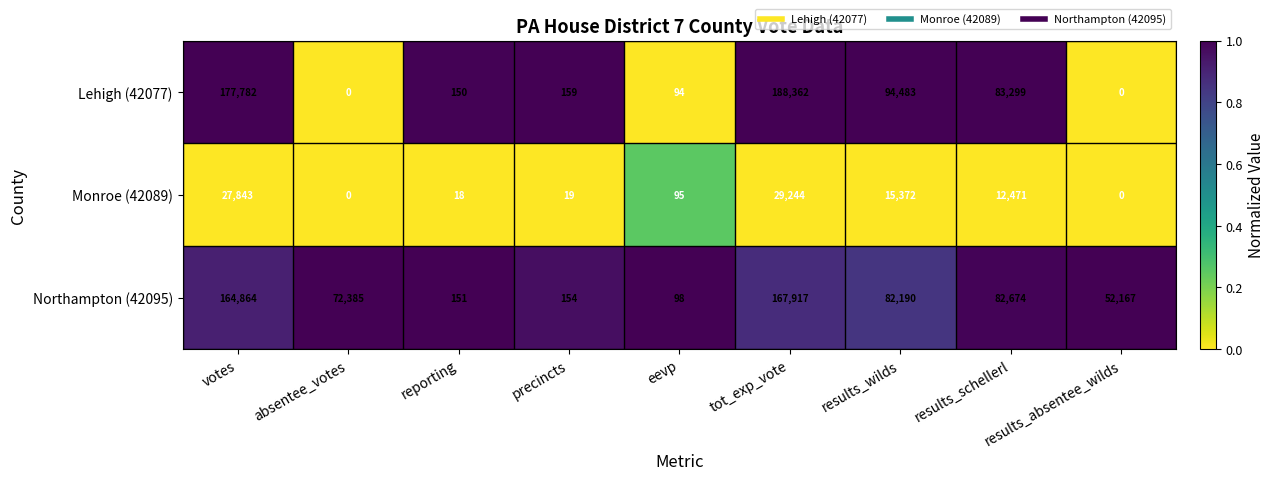

At which category is the sum across all series the highest?

tot_exp_vote